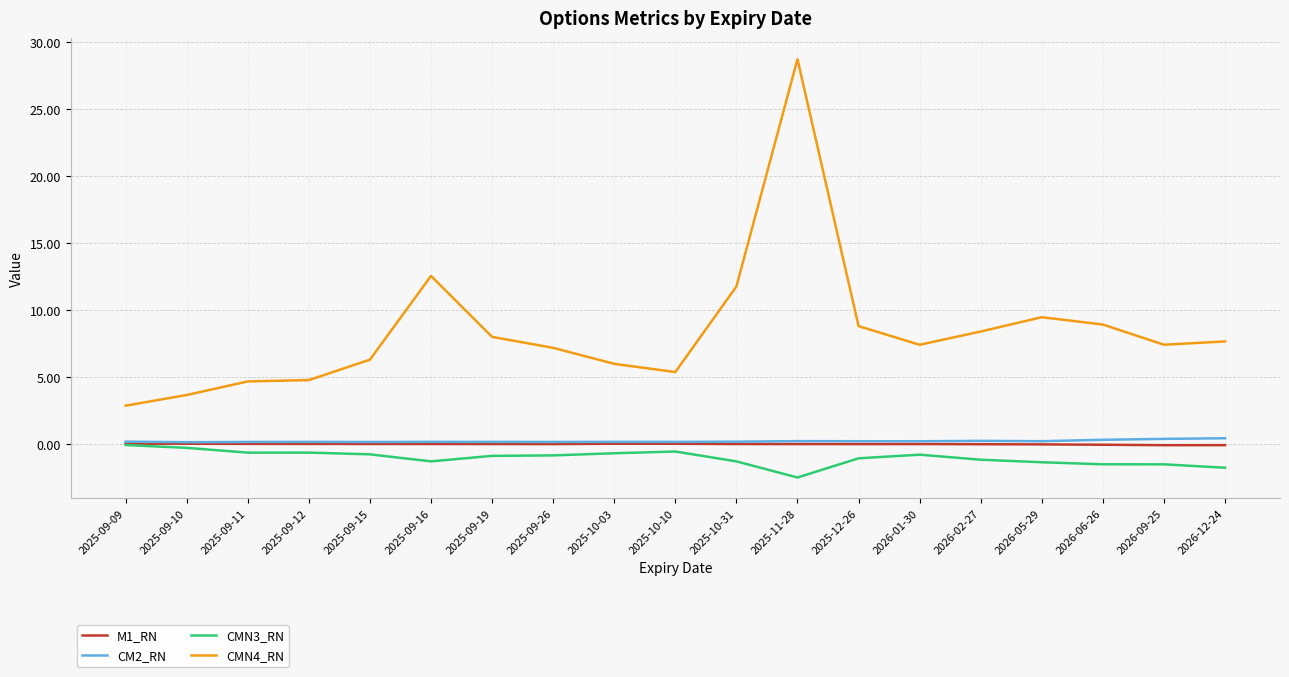

Which series has the largest total across all categories?

CMN4_RN